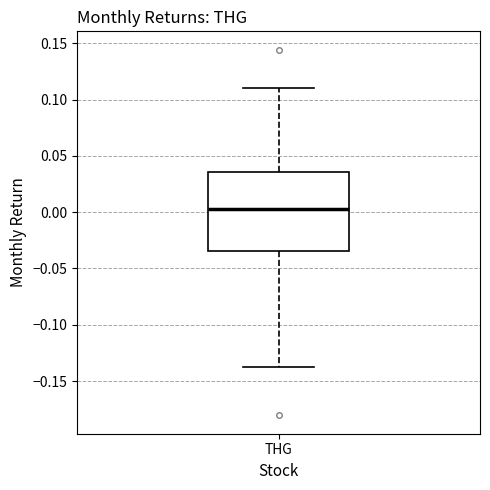

Transcribe this box plot: give where the median line is, the range the box spans, and where the two whiskers end, as read against the y-axis. The values are not printed on the chart, so give them approximately, as read against the axis.

median 0.005, box -0.035 to 0.035, whiskers -0.140 to 0.110